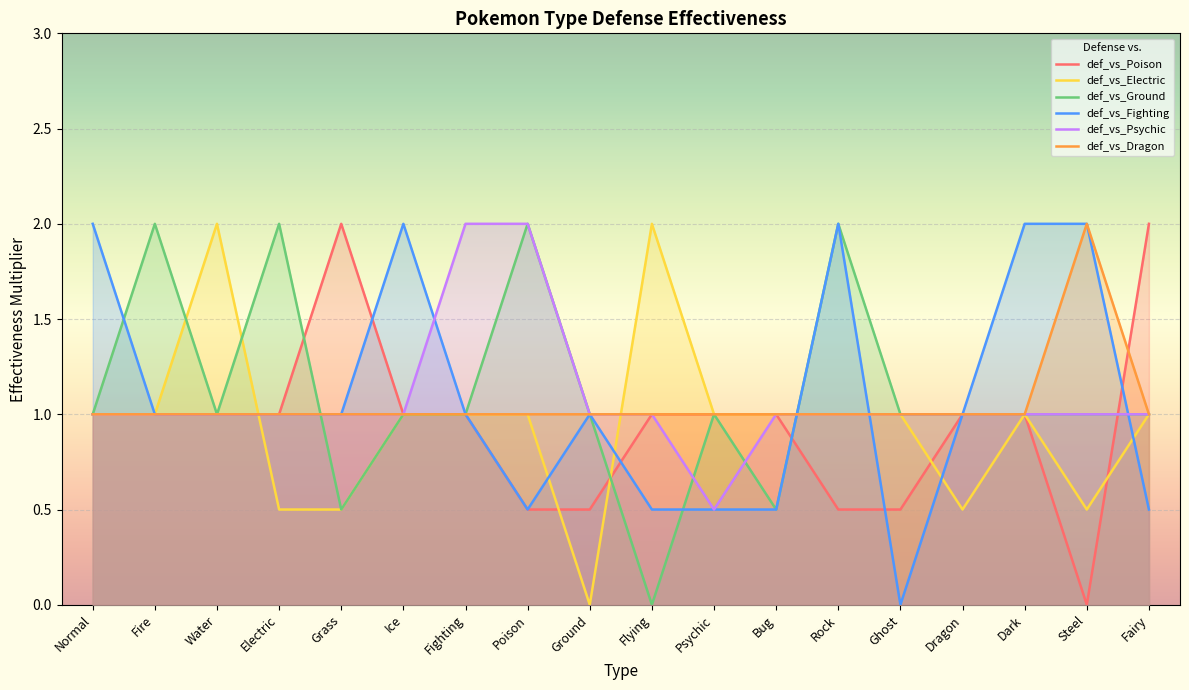

The value of def_vs_Dragon at Fairy is 0.5. True or false?

False